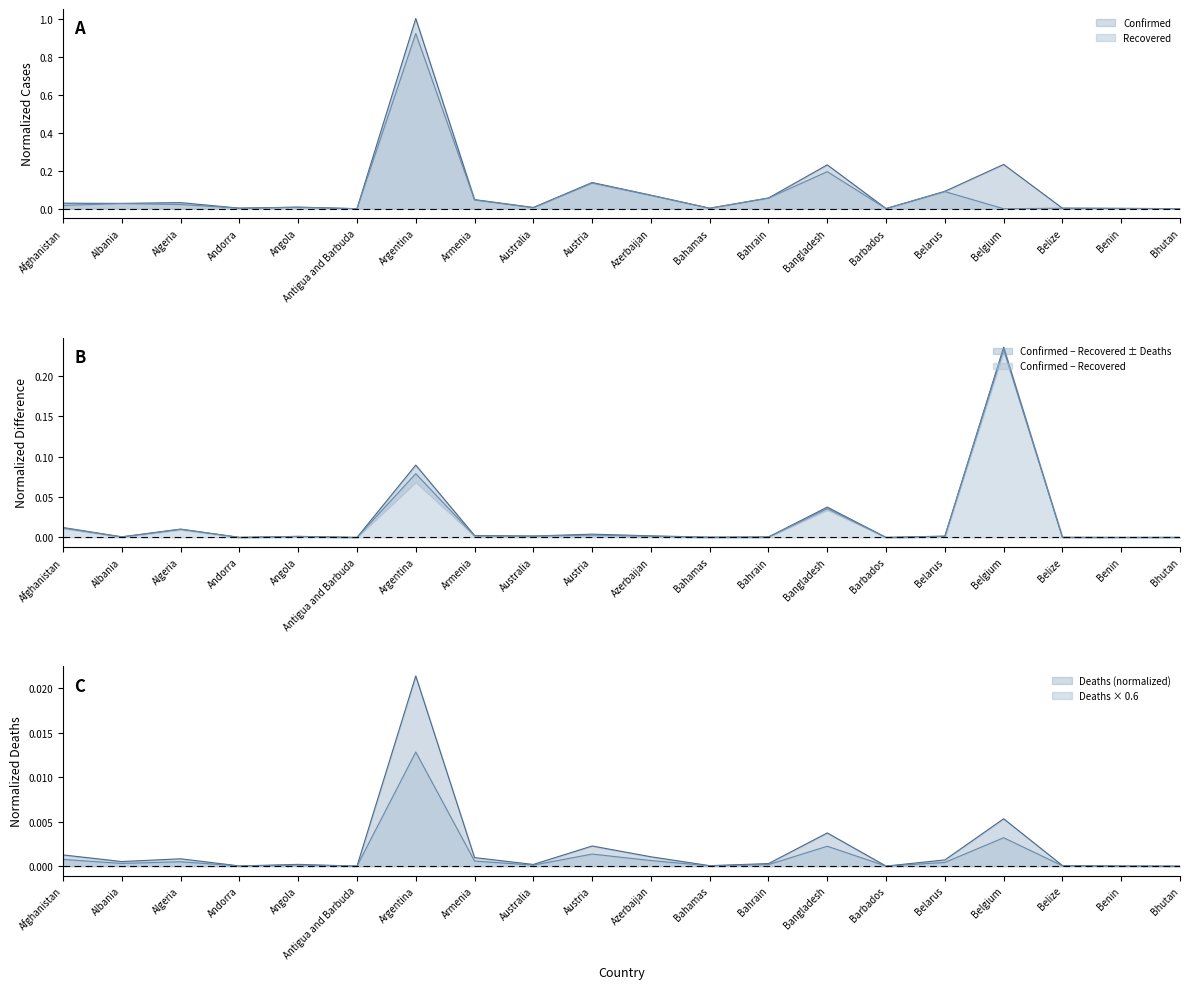

True or false: Confirmed and Recovered cross at least once.

False